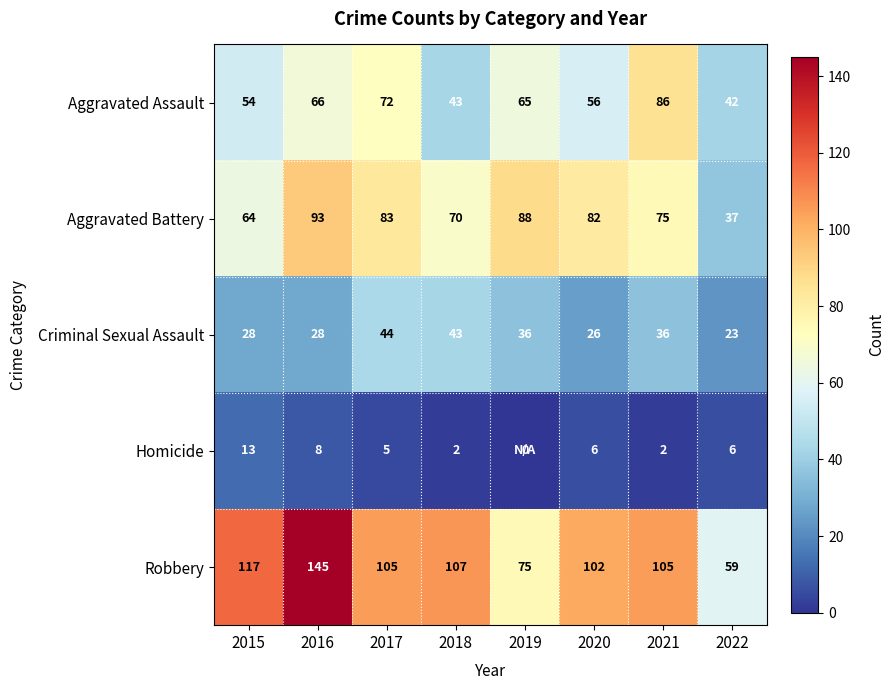

What is the sum of all Homicide values?

42